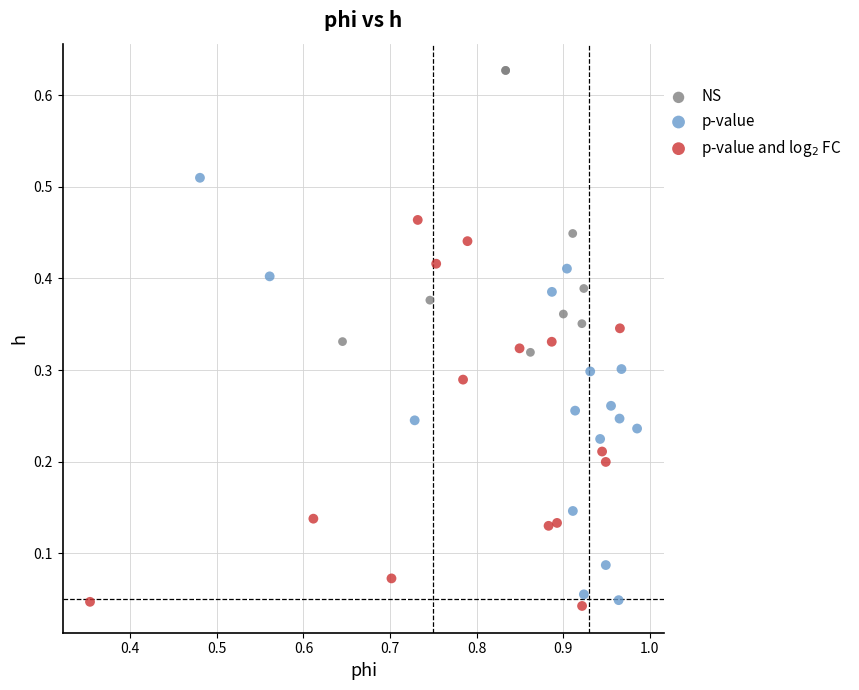

What are all the series names shown in the legend?

NS, p-value, p-value and log$_2$ FC